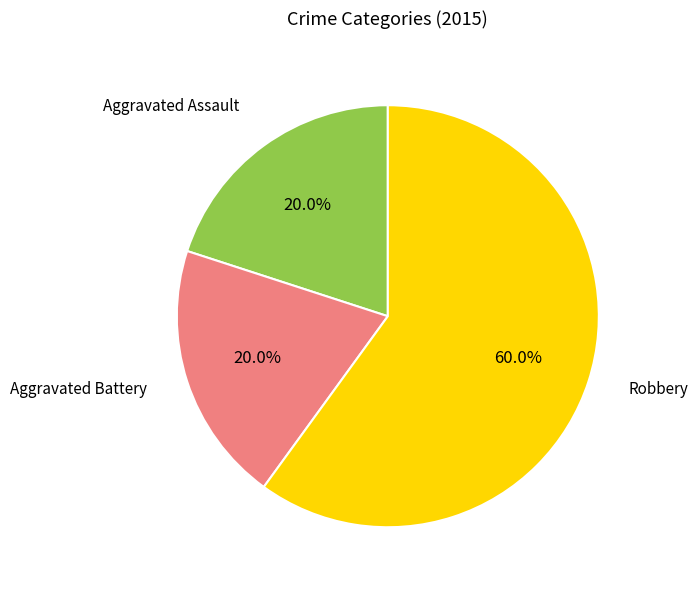

Which has a higher value, Robbery or Aggravated Battery?

Robbery